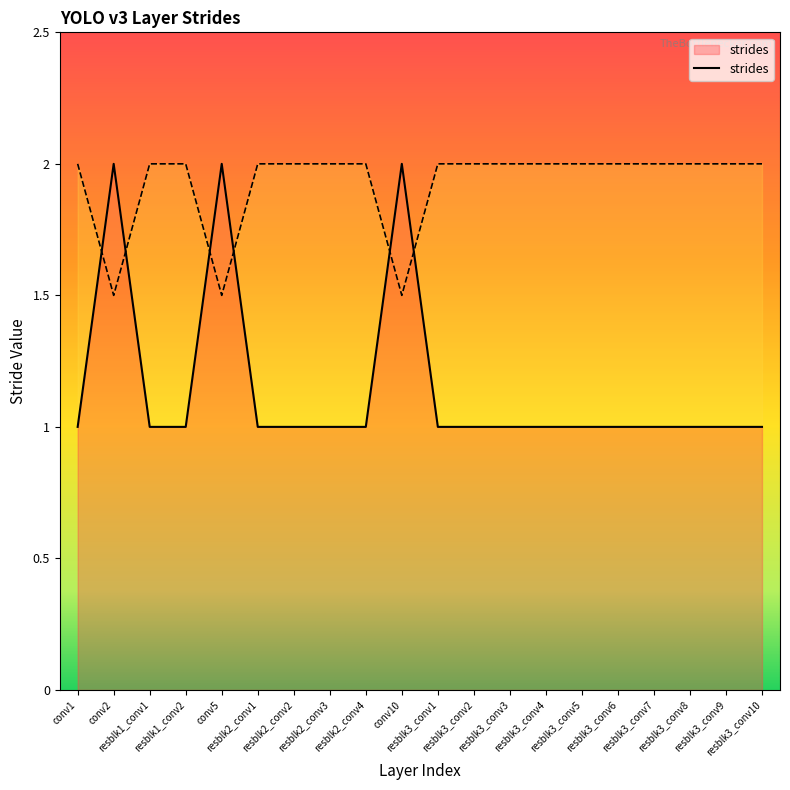

Reading left to right, list all the values displayed in this chart.

conv1=1	conv2=2	resblk1_conv1=1	resblk1_conv2=1	conv5=2	resblk2_conv1=1	resblk2_conv2=1	resblk2_conv3=1	resblk2_conv4=1	conv10=2	resblk3_conv1=1	resblk3_conv2=1	resblk3_conv3=1	resblk3_conv4=1	resblk3_conv5=1	resblk3_conv6=1	resblk3_conv7=1	resblk3_conv8=1	resblk3_conv9=1	resblk3_conv10=1